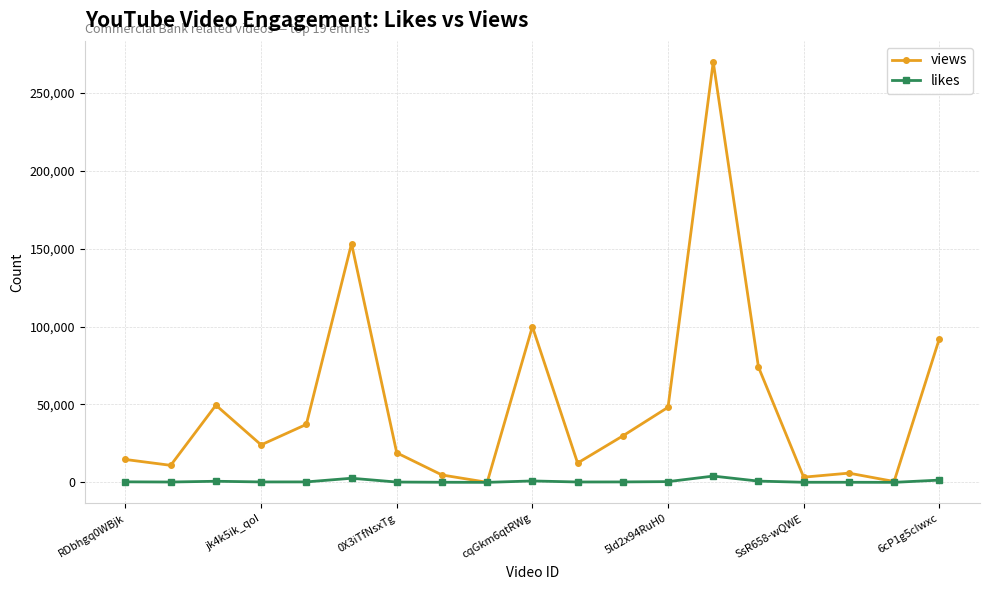

How many lines are shown in the chart?

2